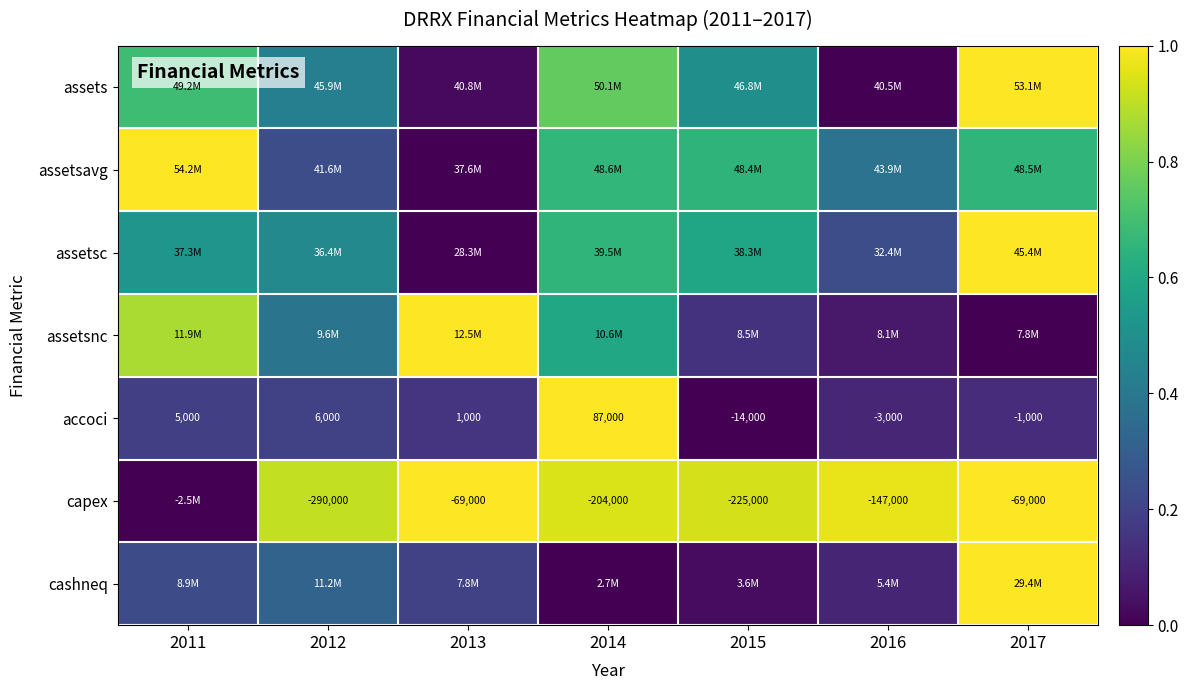

What is the sum of all assets values?

3.4